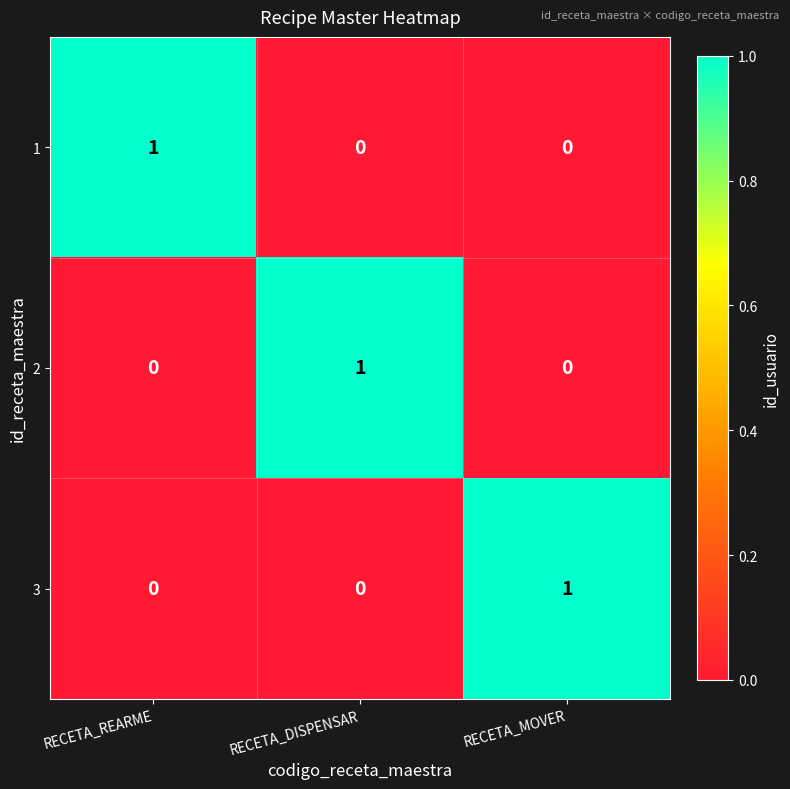

Is the value of 3 at RECETA_MOVER greater than the value of 1 at RECETA_DISPENSAR?

Yes